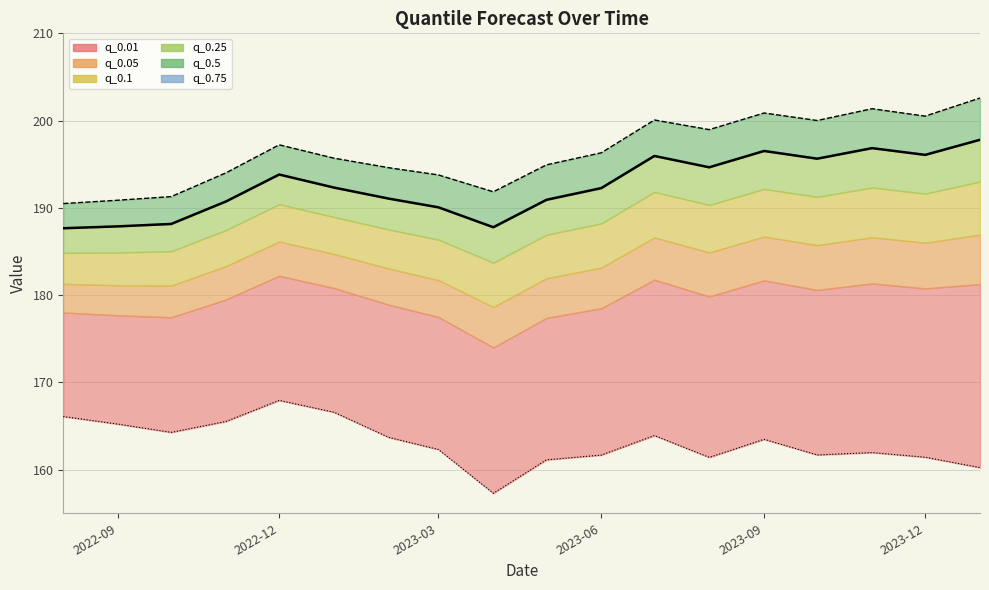

Does the chart display data point markers on the line(s)?

No